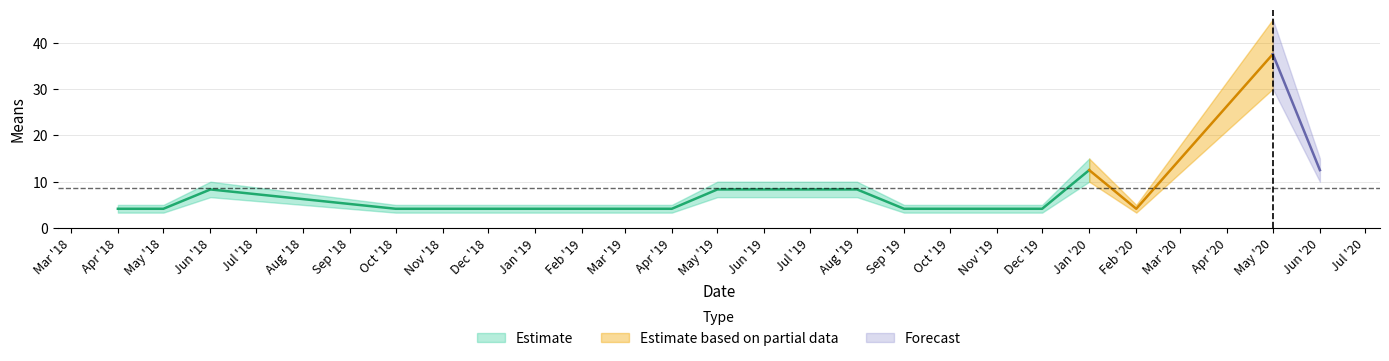

Reading left to right, transcribe all the data shown in this chart.

4.2	4.2	8.3	4.2	4.2	4.2	8.3	8.3	8.3	4.2	4.2	12.5	4.2	37.5	12.5